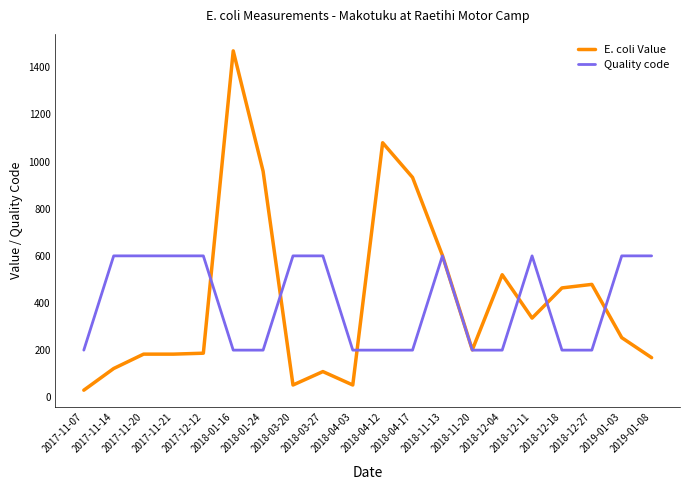

The value of E. coli Value at 2018-12-11 is 195. True or false?

False